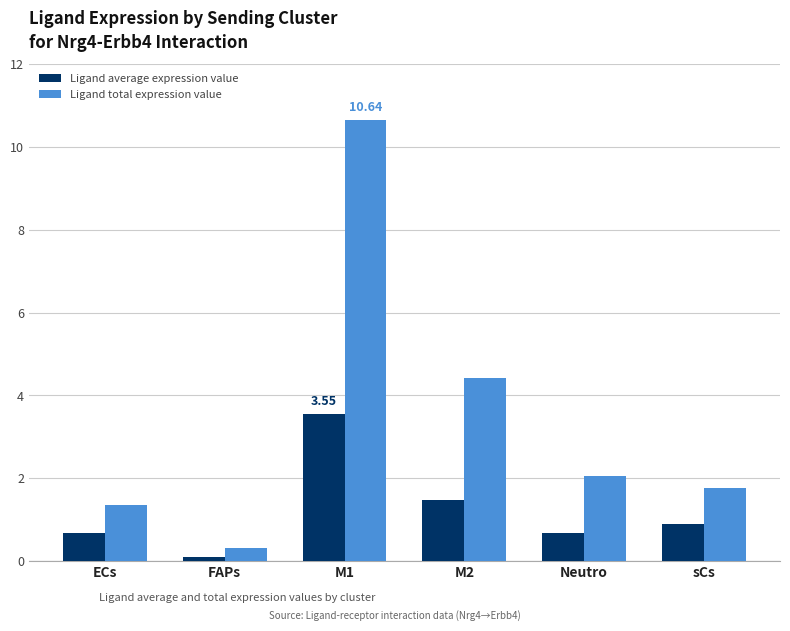

What is the label of the 6th bar from the left?

sCs